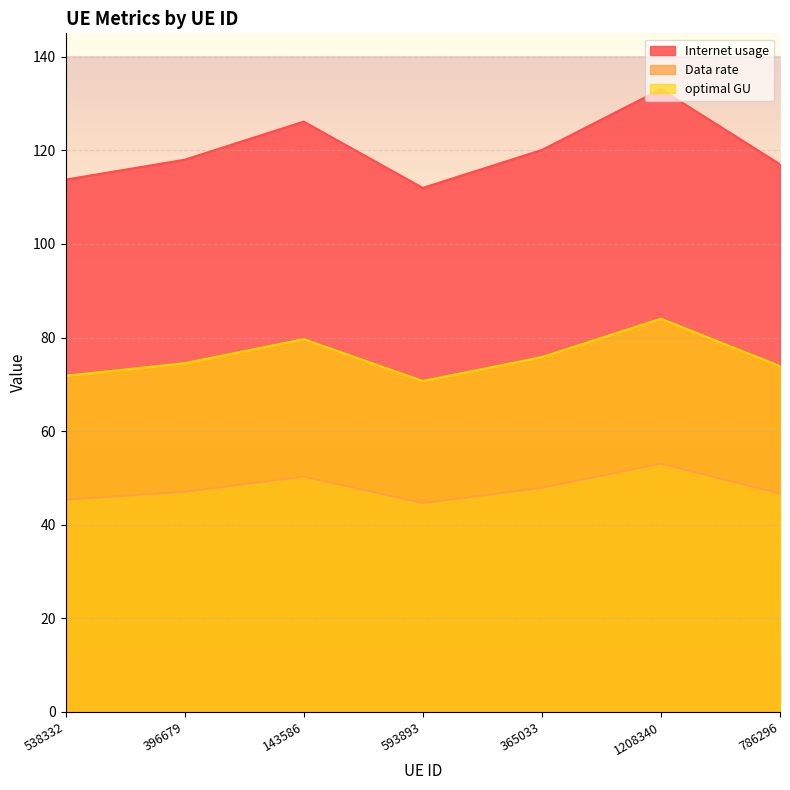

Which series has the largest range (max minus min)?

Internet usage